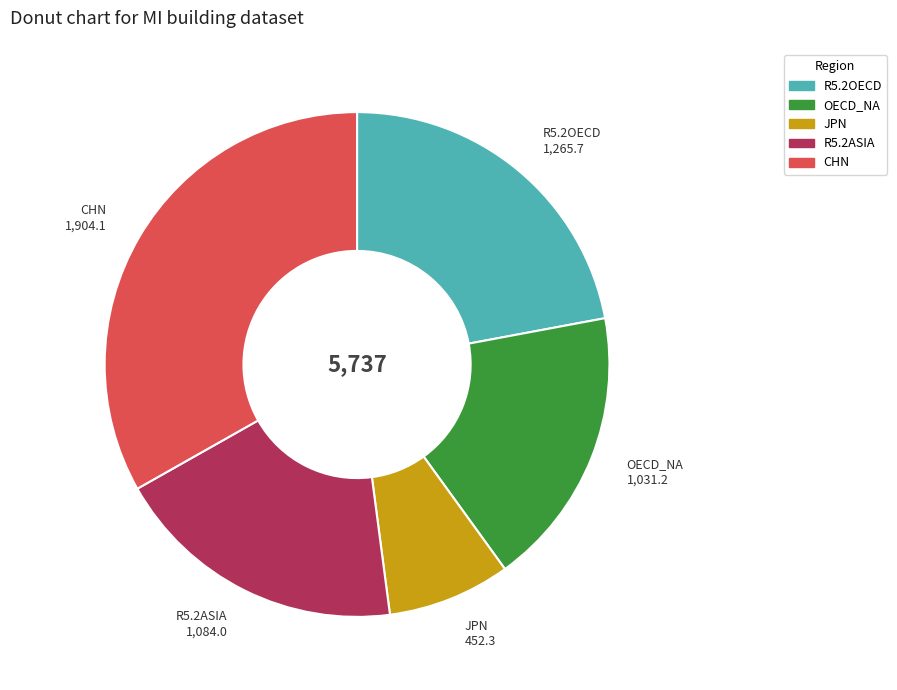

Rank the categories by value from lowest to highest.

JPN, OECD_NA, R5.2ASIA, R5.2OECD, CHN